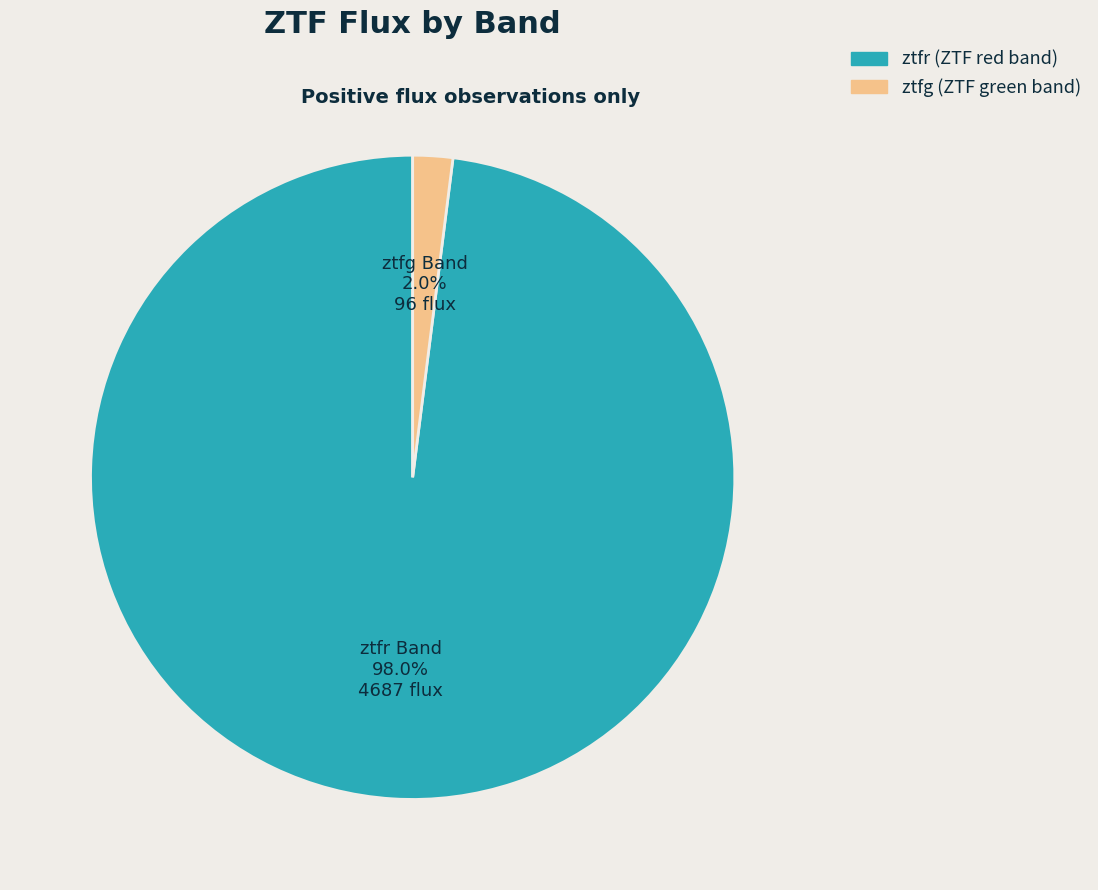

To the nearest percent, what is the average slice percentage?

50%